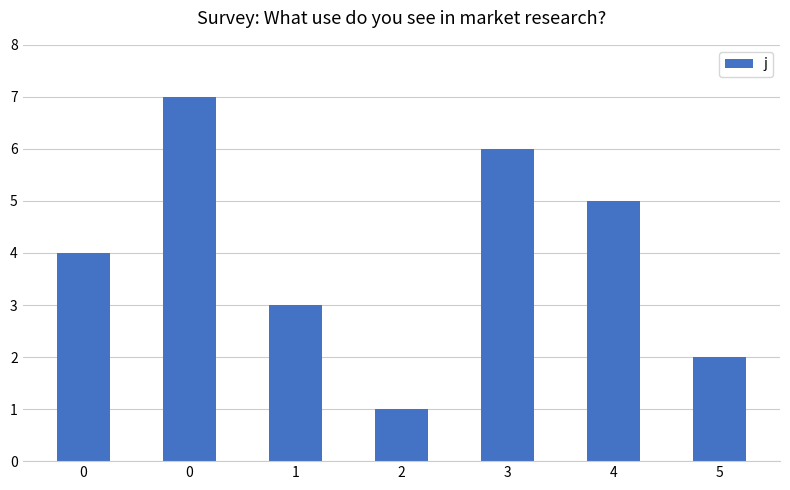

Count the values in the range 2 to 6.

5